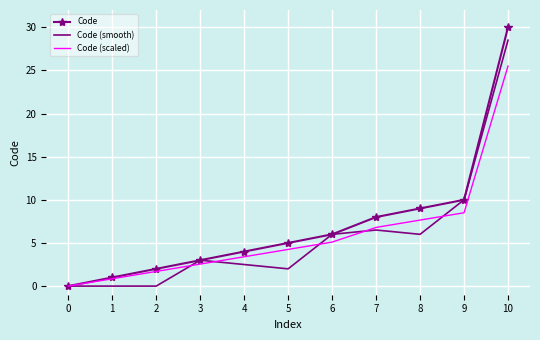

At which label does Code reach its peak?

10